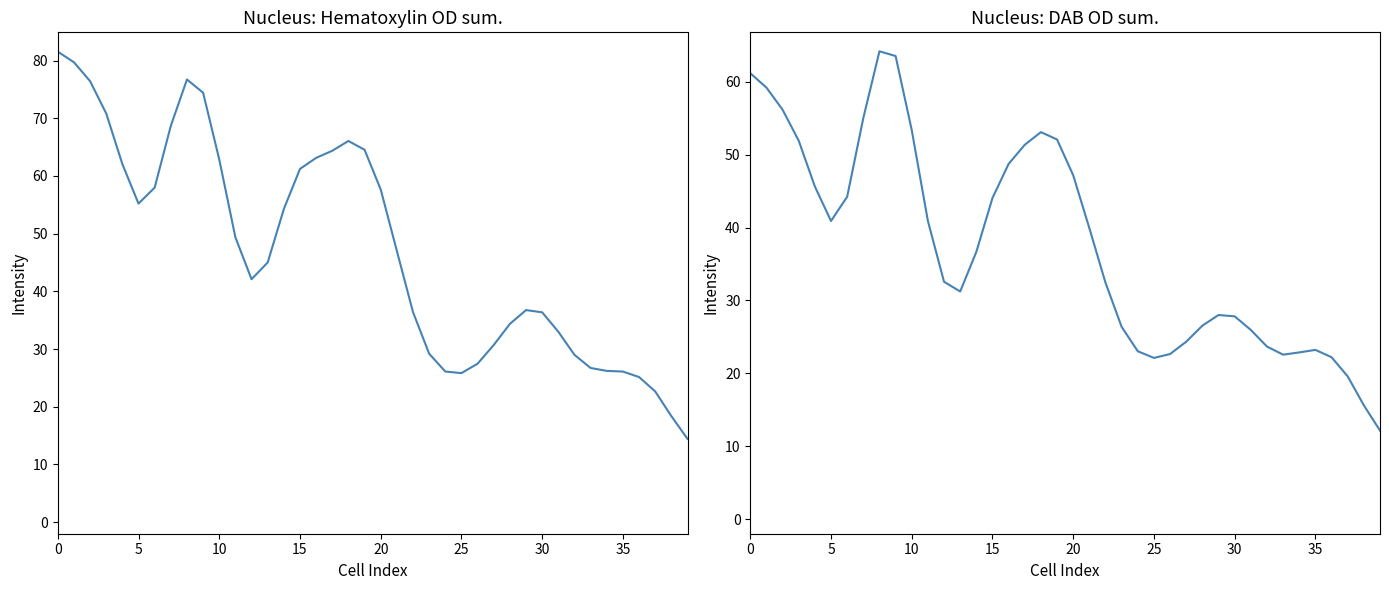

True or false: Nucleus: Hematoxylin OD sum and Nucleus: DAB OD sum intersect in this chart.

False